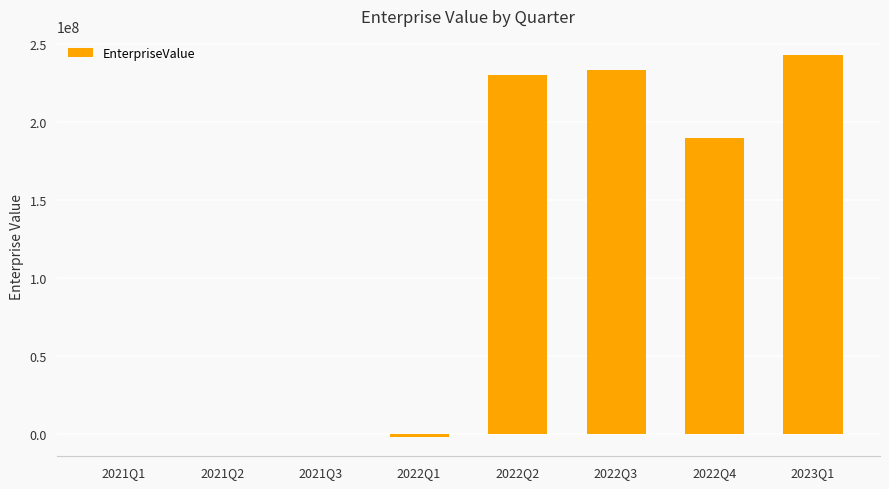

Between 2022Q3 and 2022Q1, which is larger?

2022Q3